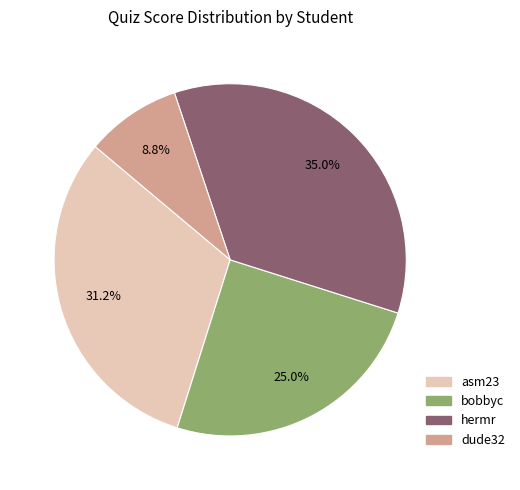

Approximately how many times larger is the value at bobbyc compared to asm23?

0.8